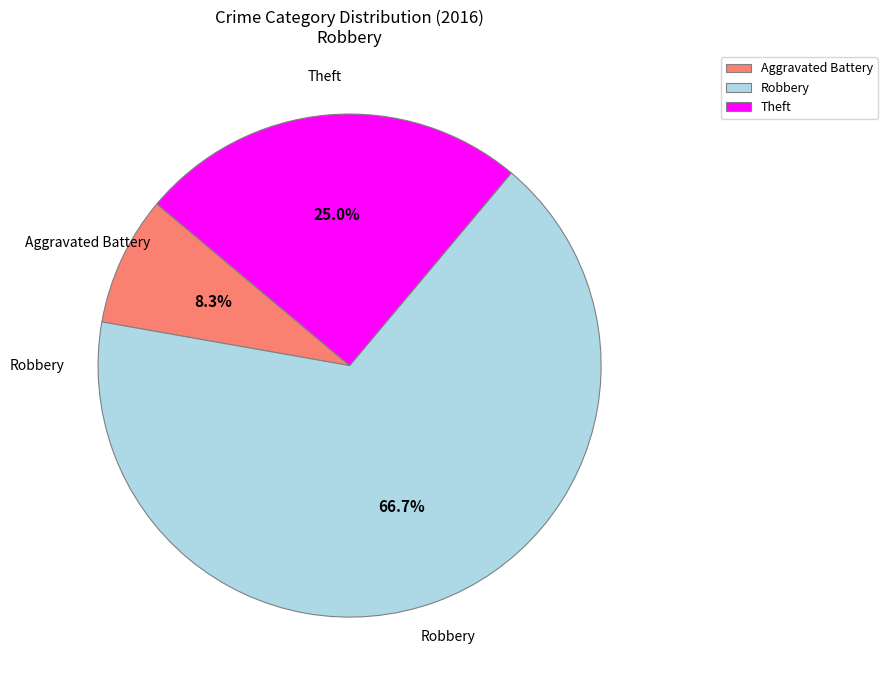

To the nearest percent, what is the difference between the largest and smallest slice percentages?

58%